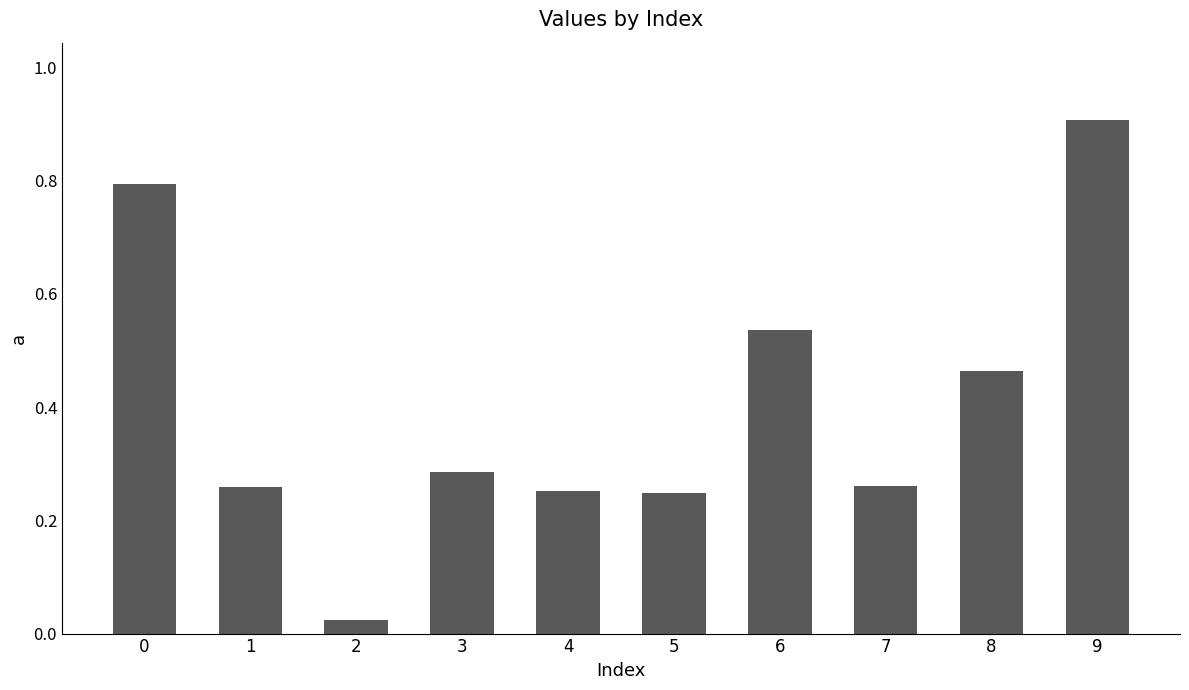

How many bars are there in total?

10